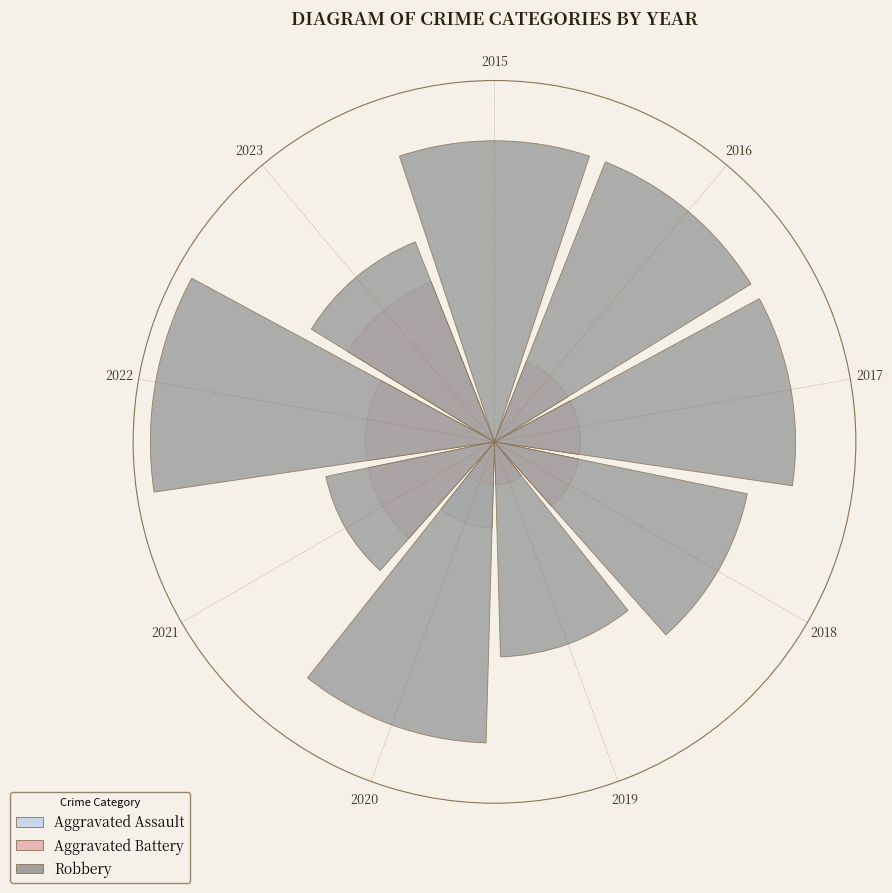

To the nearest percent, what portion does 2018 represent?

11%